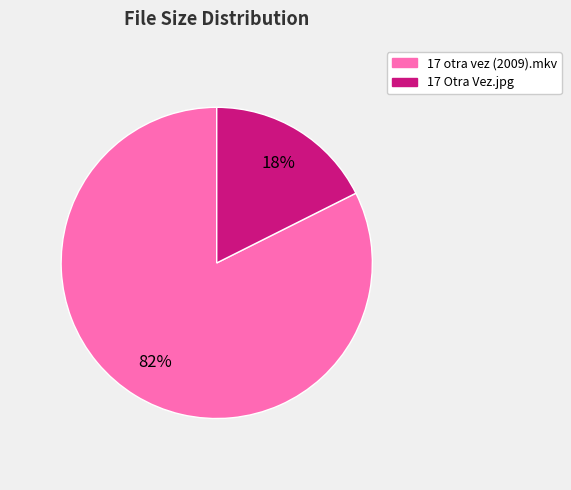

Which has a higher value, 17 otra vez (2009).mkv or 17 Otra Vez.jpg?

17 otra vez (2009).mkv